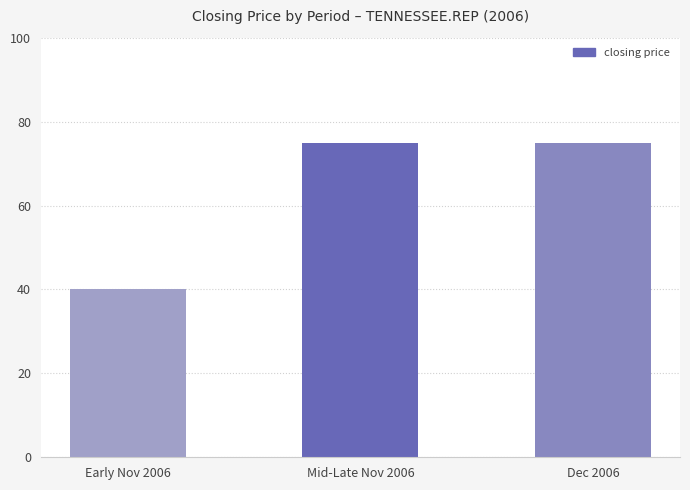

Which label corresponds to the smallest value in the chart?

Early Nov 2006